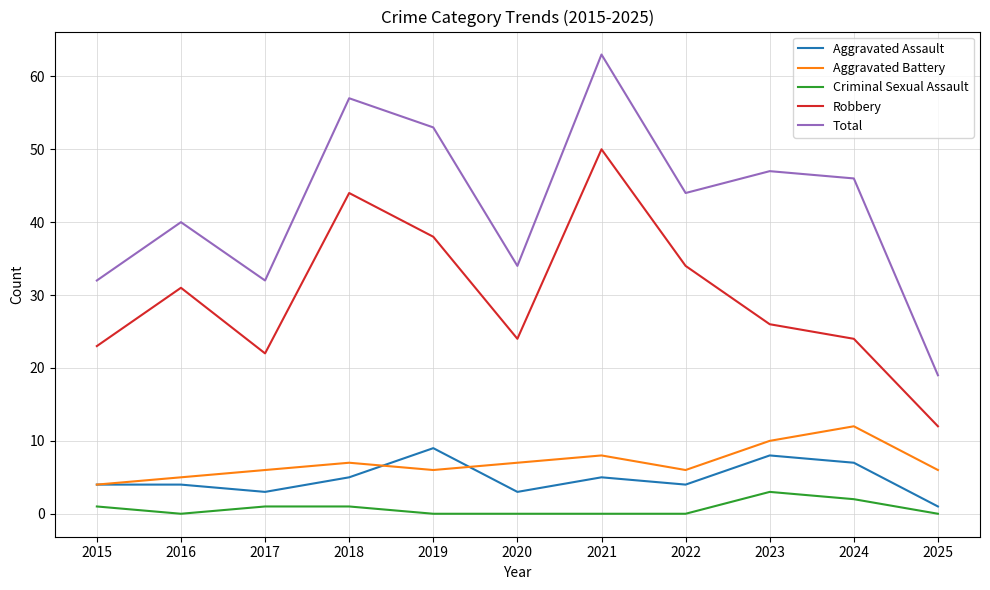

The Aggravated Battery series shows 6 at 2017. True or false?

True